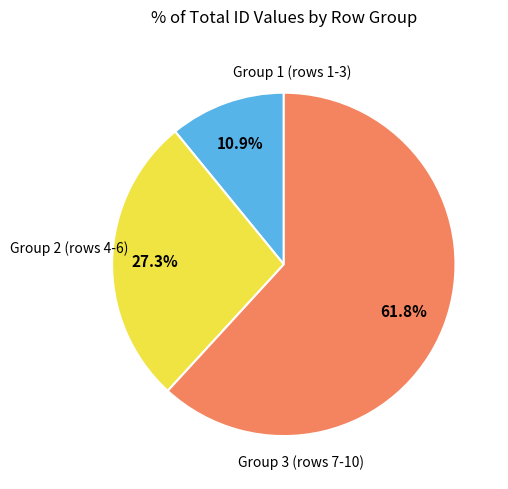

Is there any slice that represents more than half of the pie?

Yes